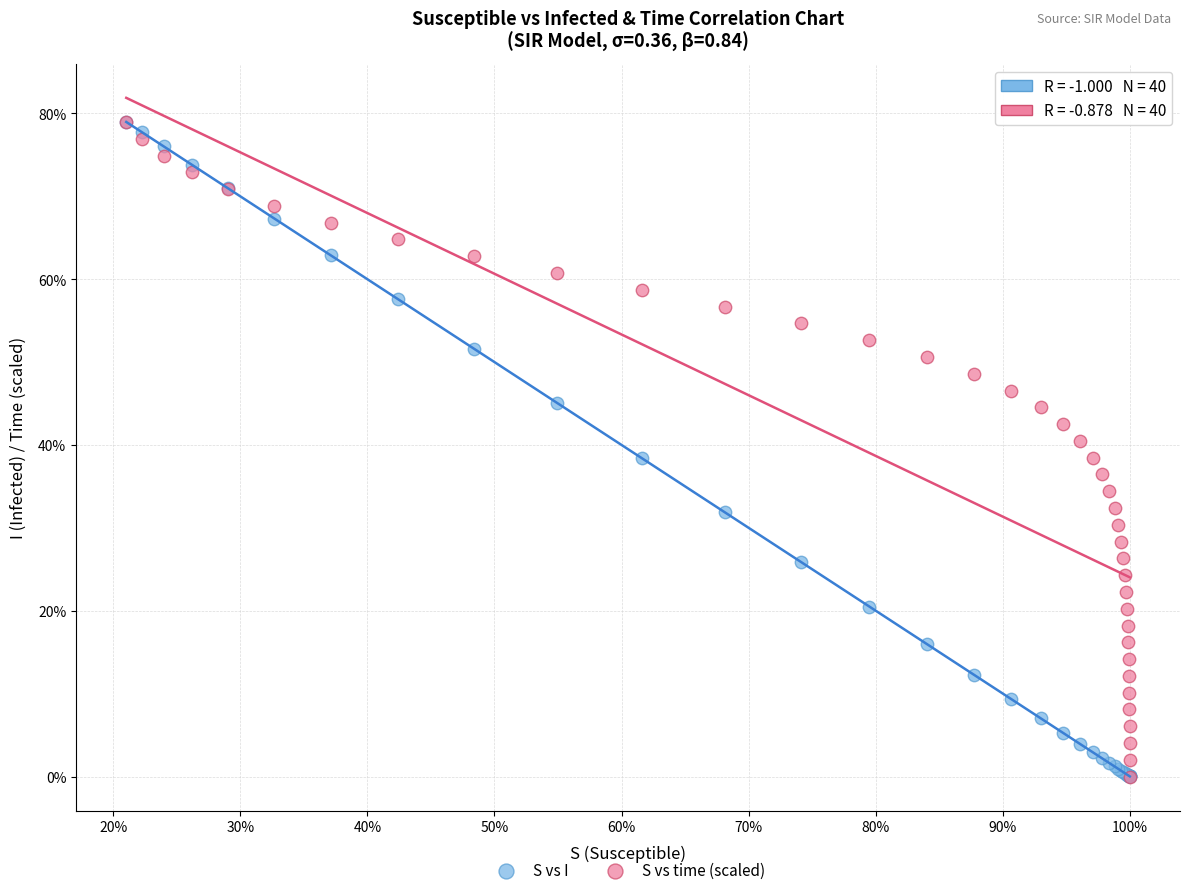

What are all the series names shown in the legend?

S vs I, S vs time (scaled)